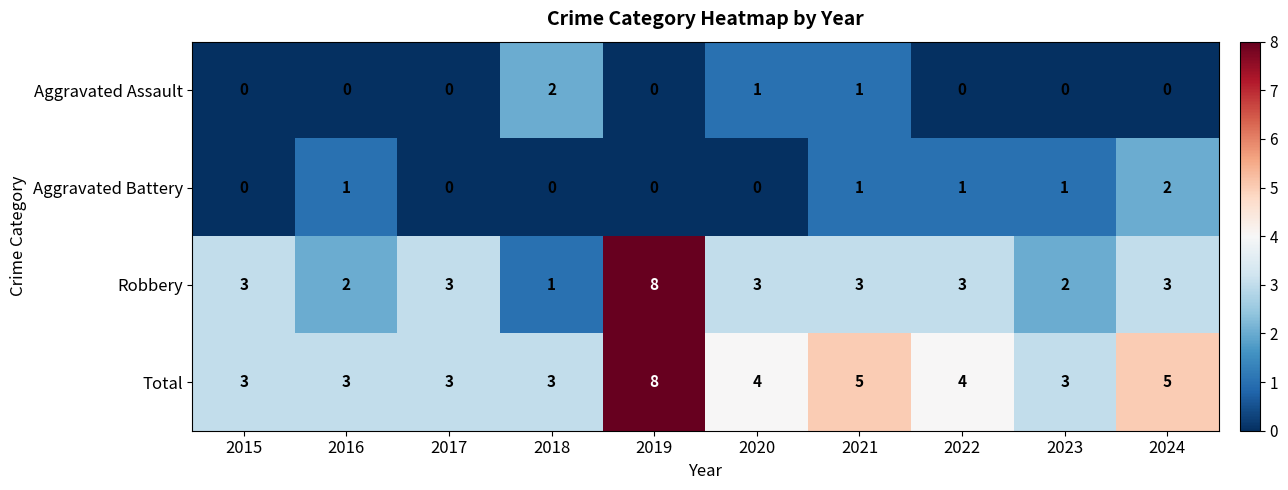

Count the Aggravated Battery values in the range 0 to 1.

9